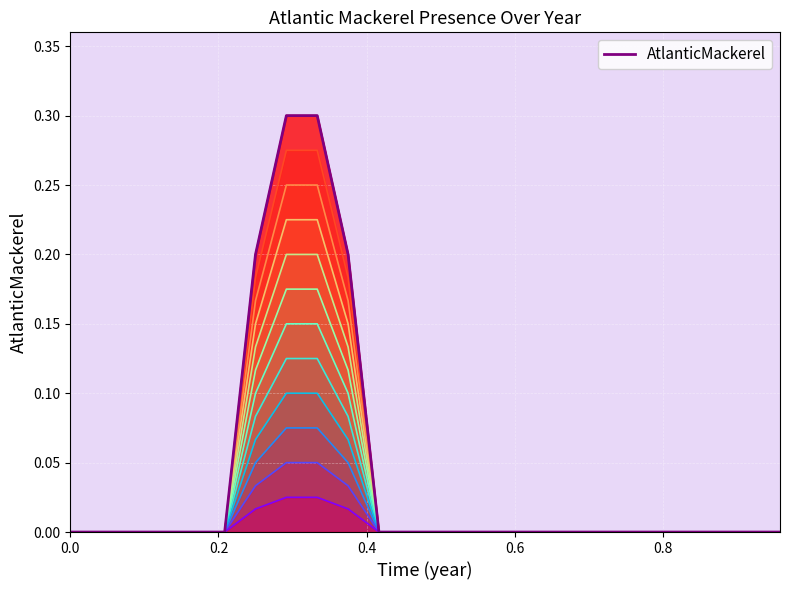

The chart shows a value of 0.0 at 0.8333333. True or false?

True